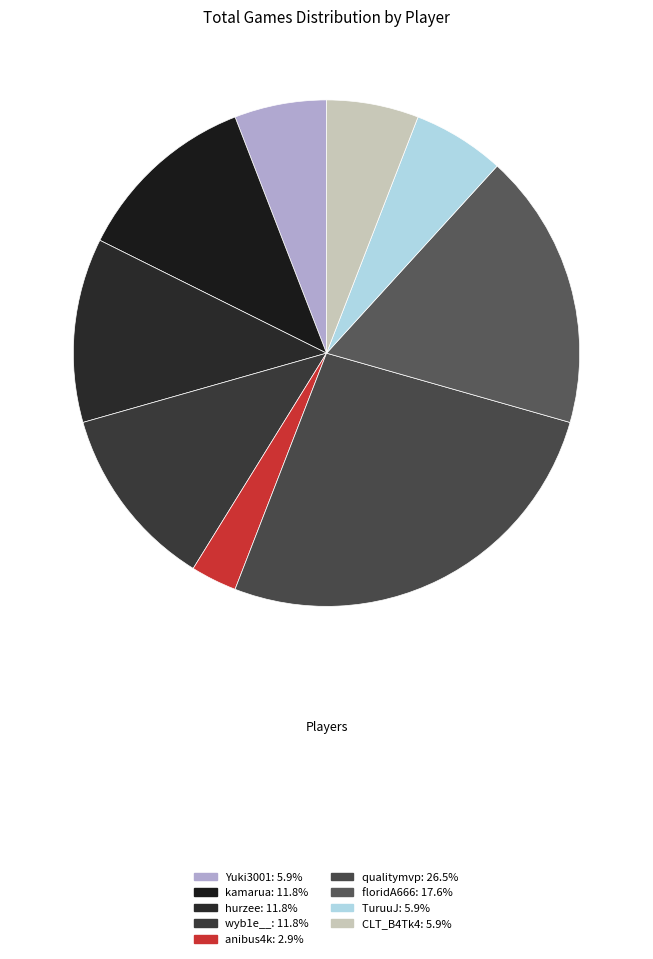

The TuruuJ slice represents 20% of the pie. True or false?

False